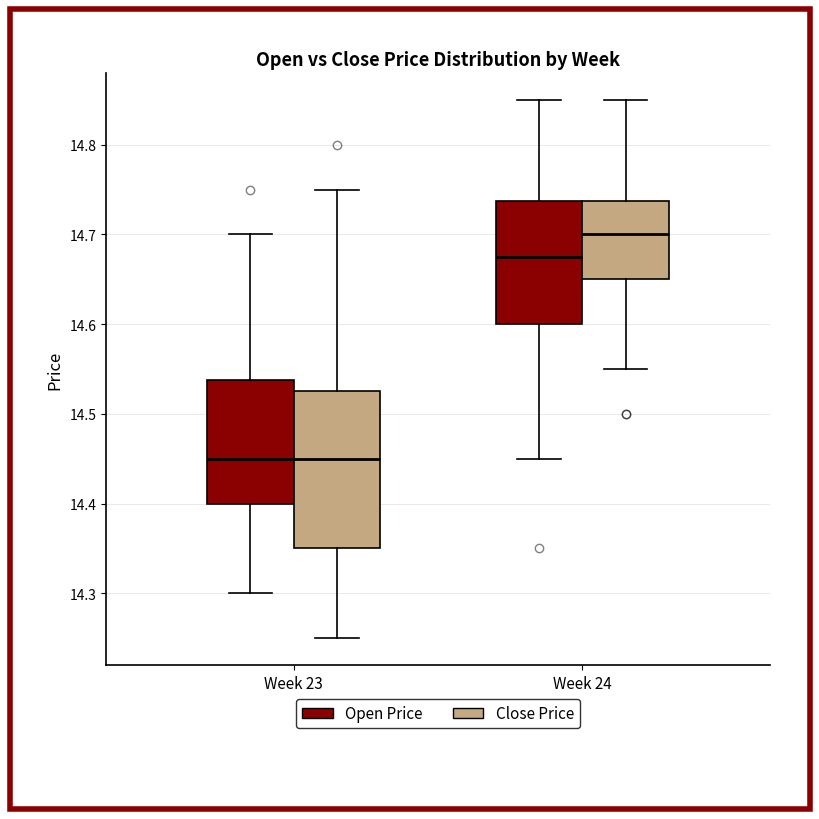

Where does the upper whisker of the box for Week 23 (Close Price) end on the y-axis? The values are not printed on the chart, so give them approximately, as read against the axis.

14.75